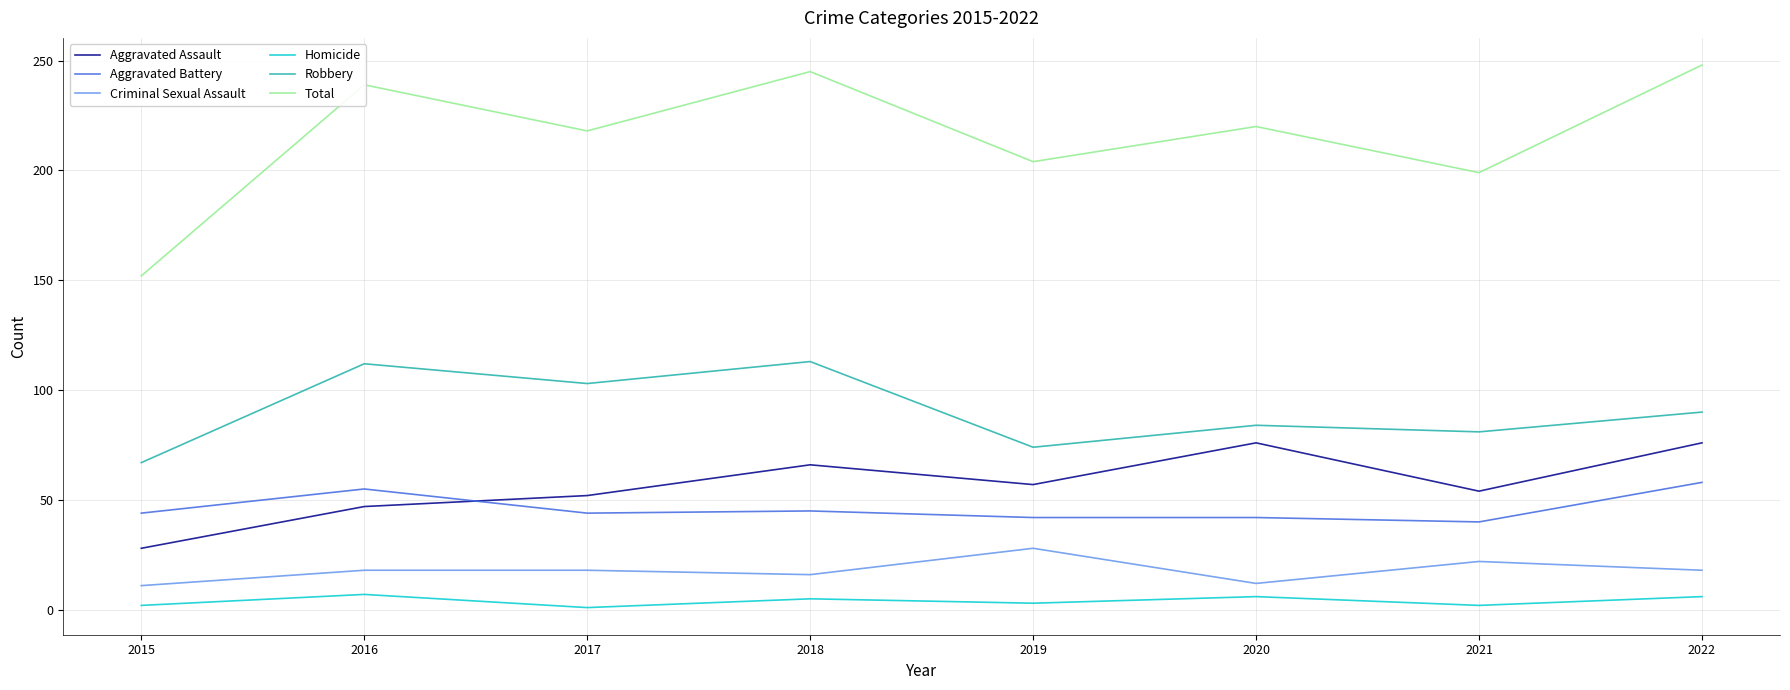

At which label does Robbery first exceed 90?

2016